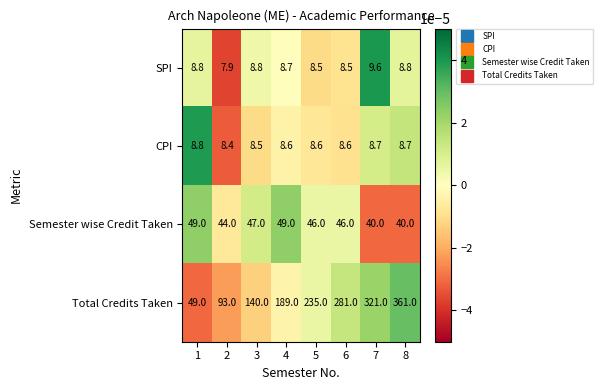

What value does the SPI series have at 3?

8.8